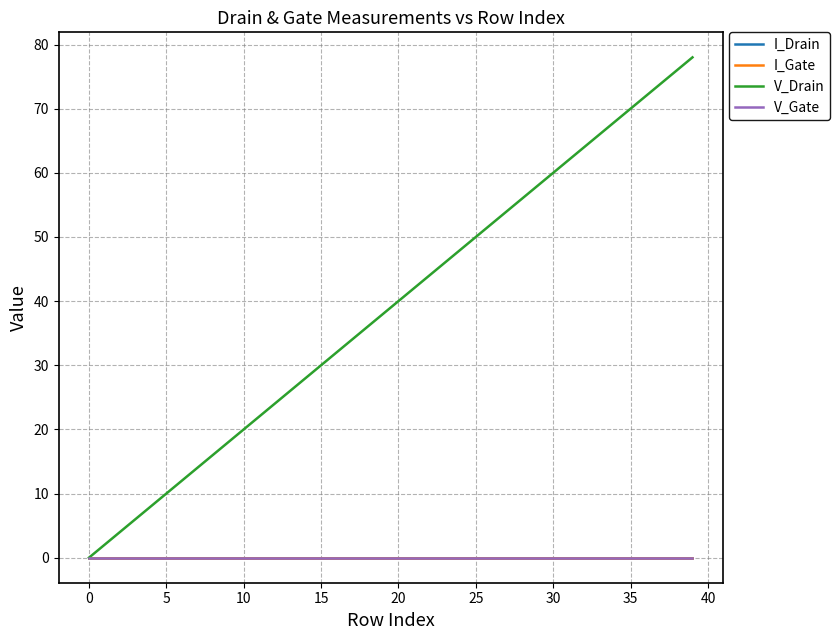

Which series has the widest spread of values?

V_Drain